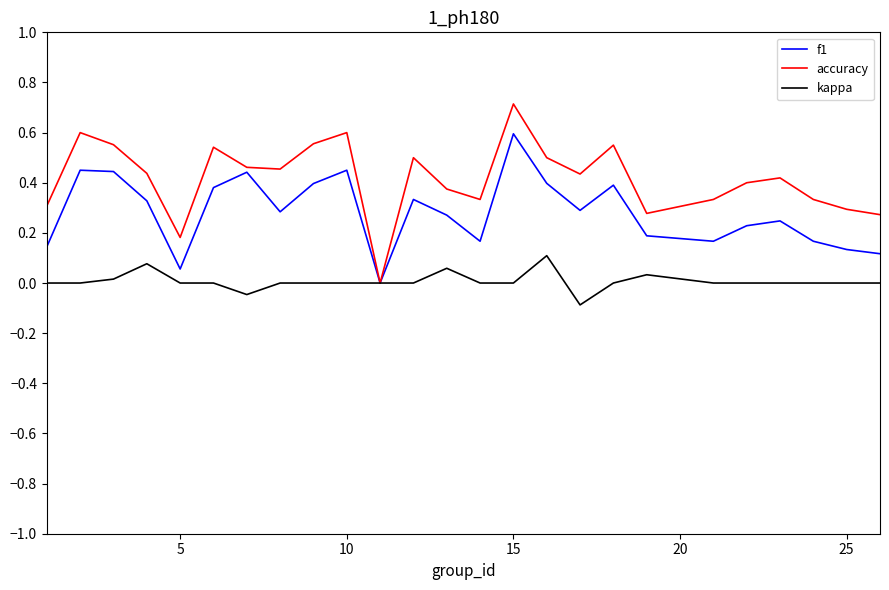

Rank the series by their average value, from lowest to highest.

kappa, f1, accuracy